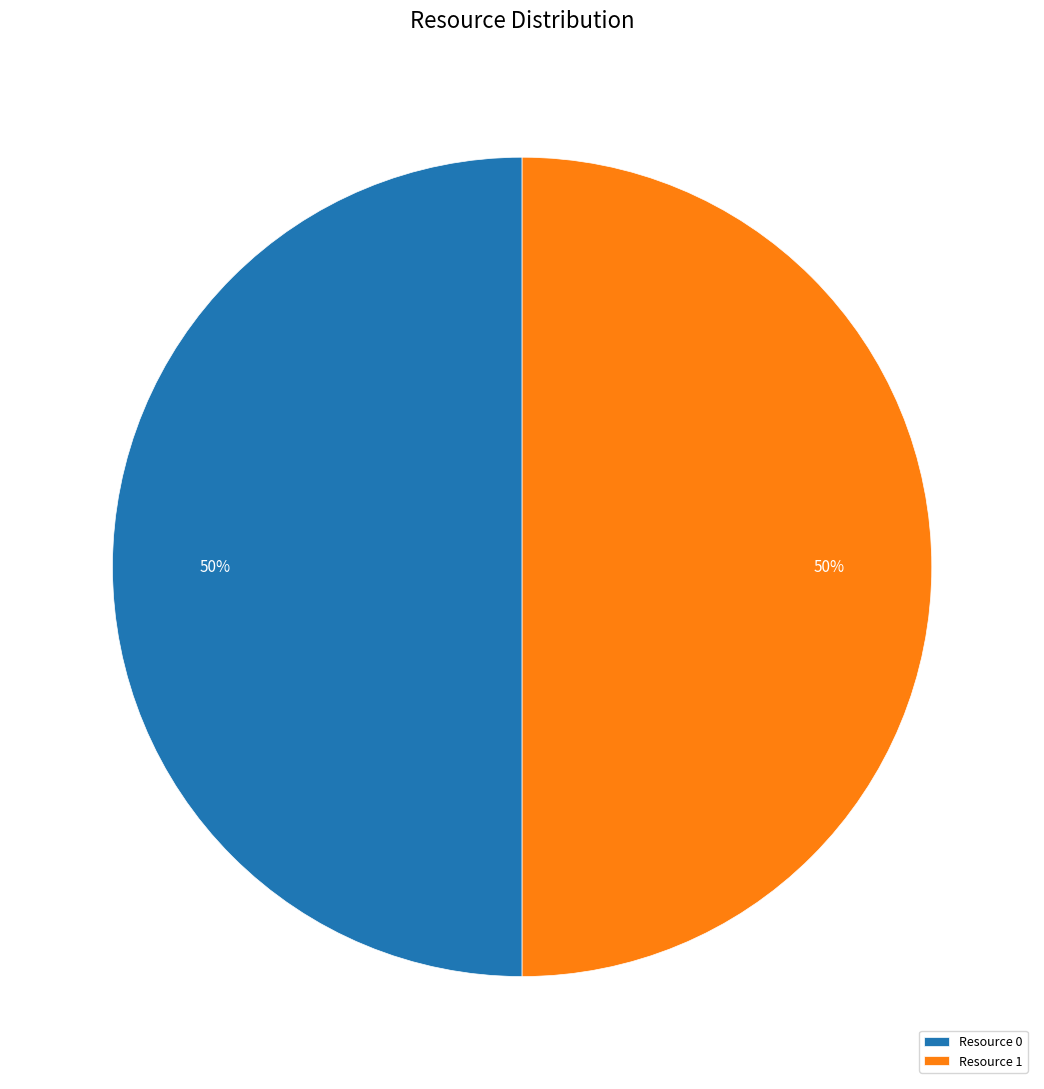

How many segments does this pie chart have?

2